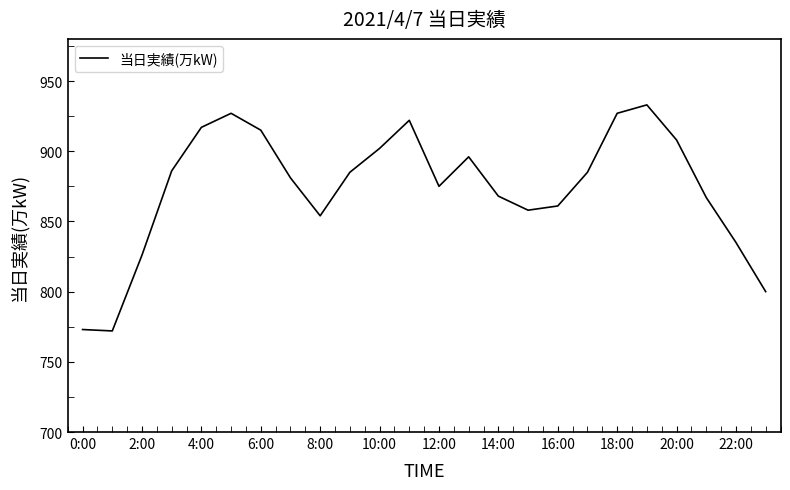

What is the difference between the maximum and minimum values?

161